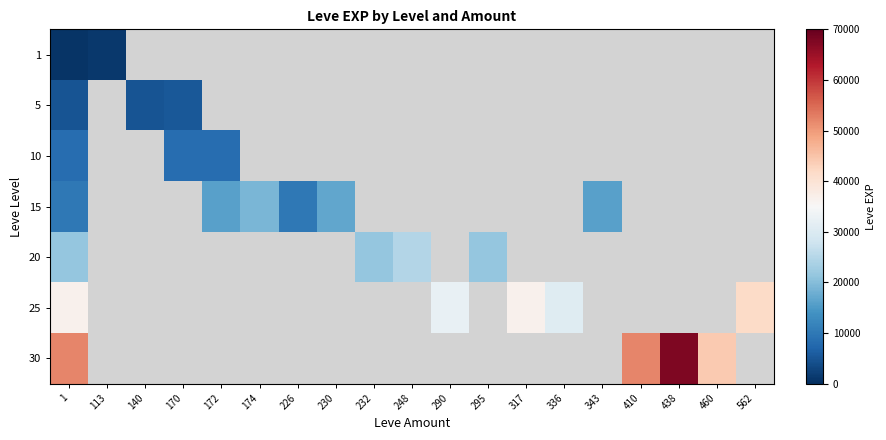

At which label does 30 reach its minimum?

460